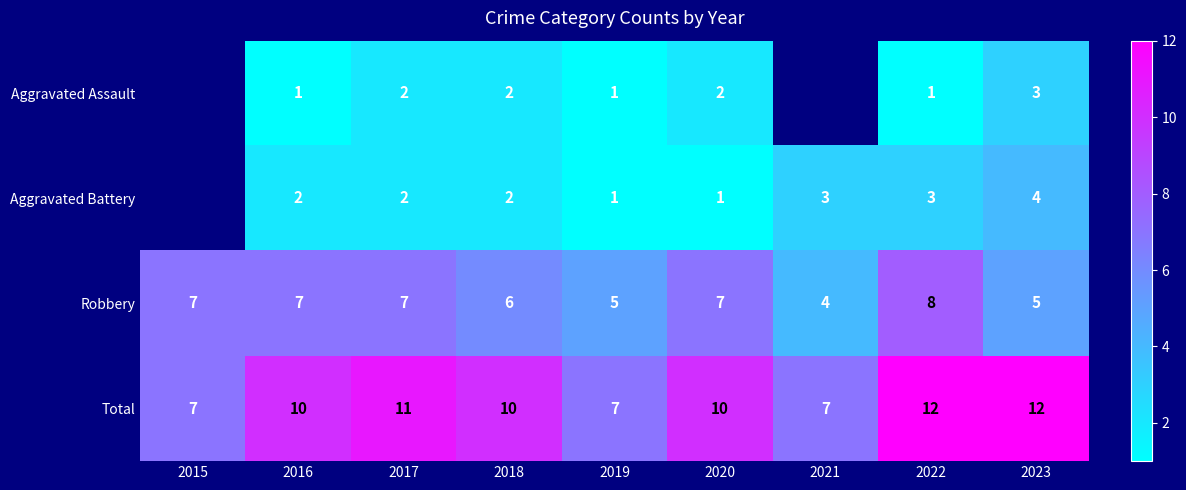

How many series are shown in this chart?

4